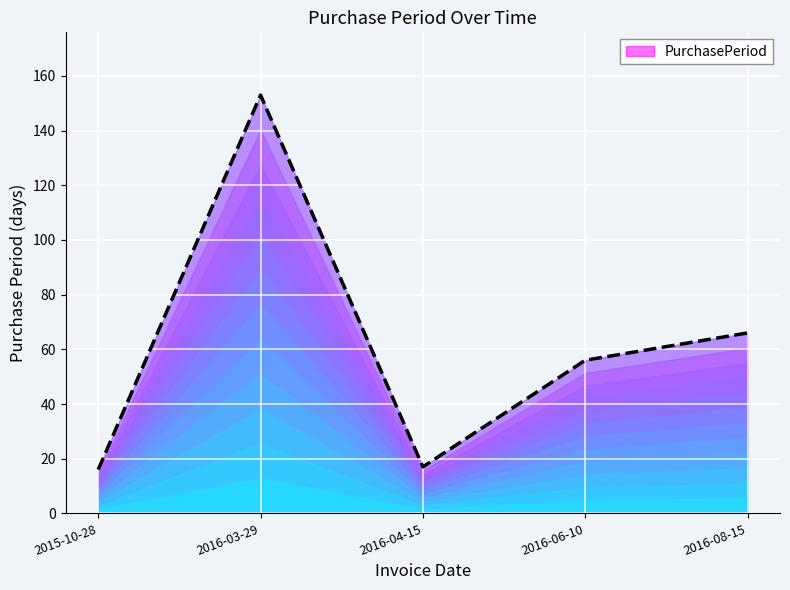

How many interior local valleys (lower than both neighbors) does the data have?

1